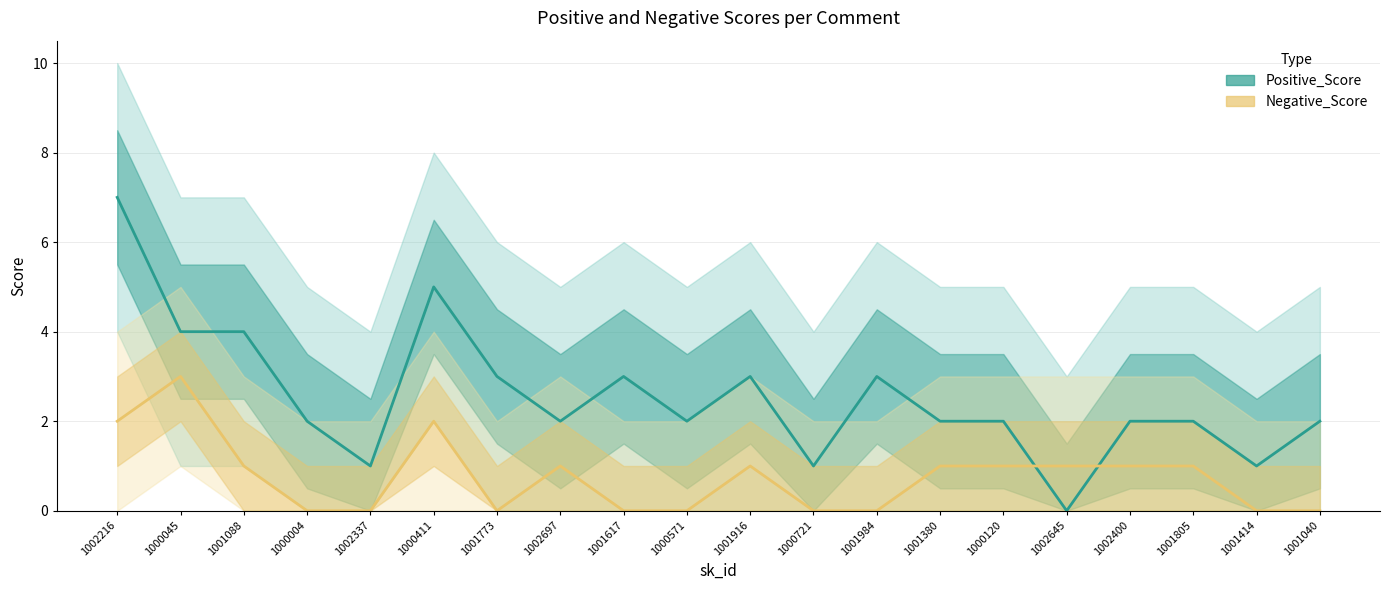

List the series in order of their overall mean, lowest first.

Negative_Score, Positive_Score